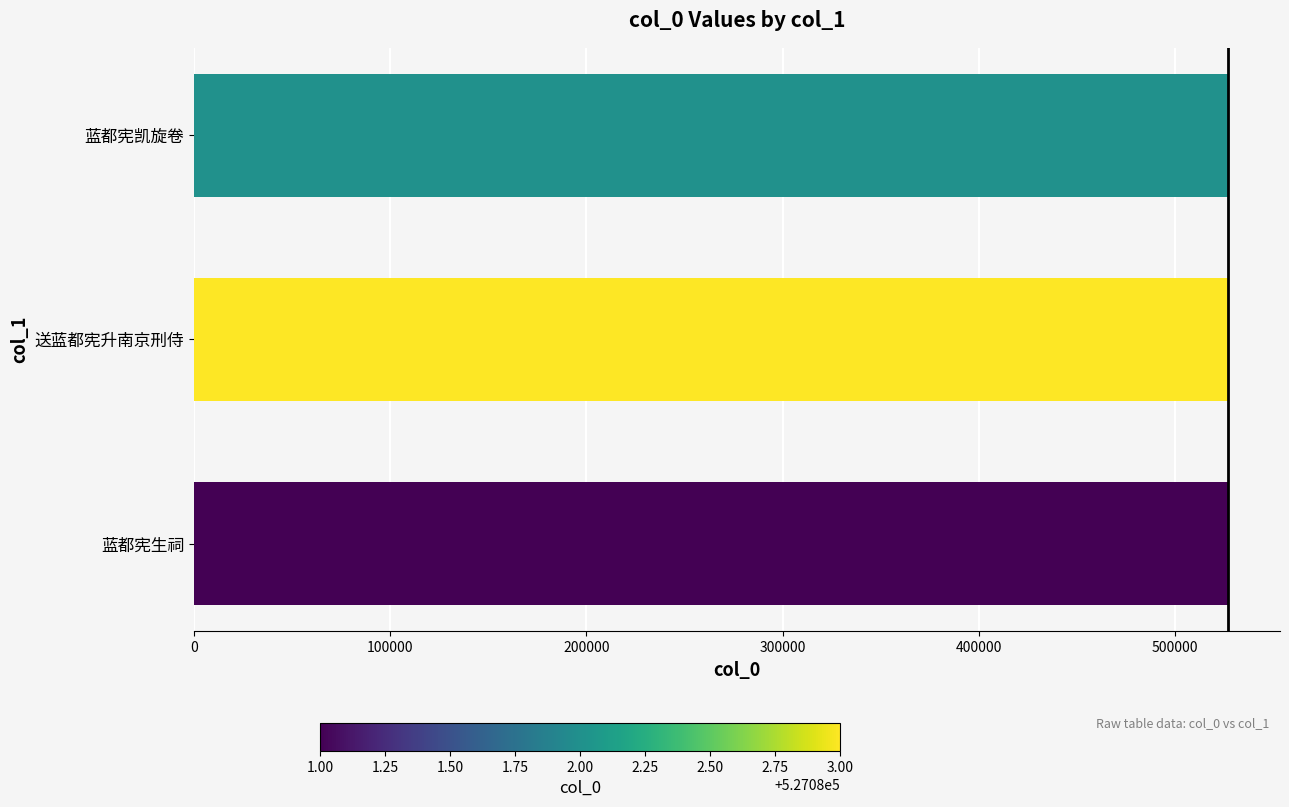

Does the chart contain stacked bars?

No